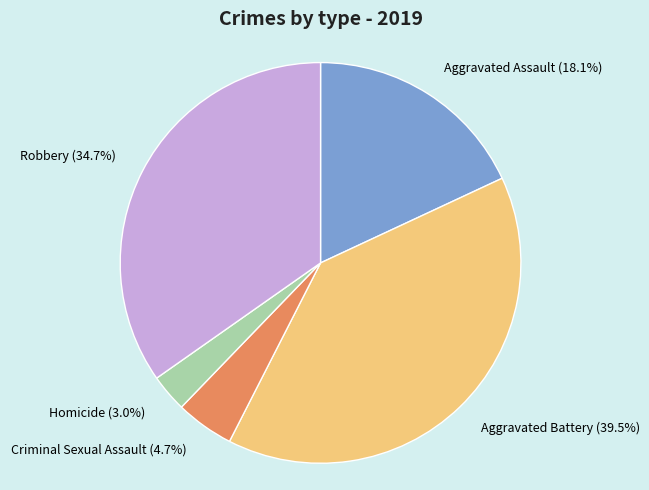

True or false: Aggravated Assault accounts for 18% of the total.

True